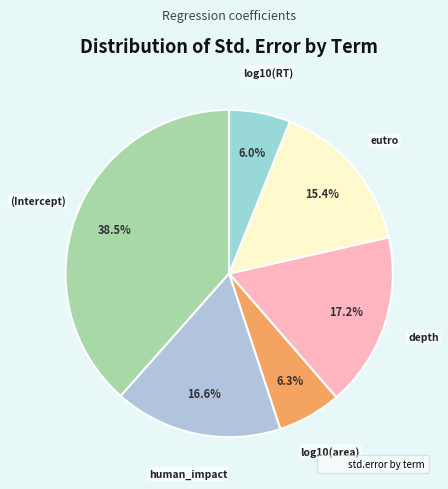

Rank the categories by value from highest to lowest.

(Intercept), depth, human_impact, eutro, log10(area), log10(RT)